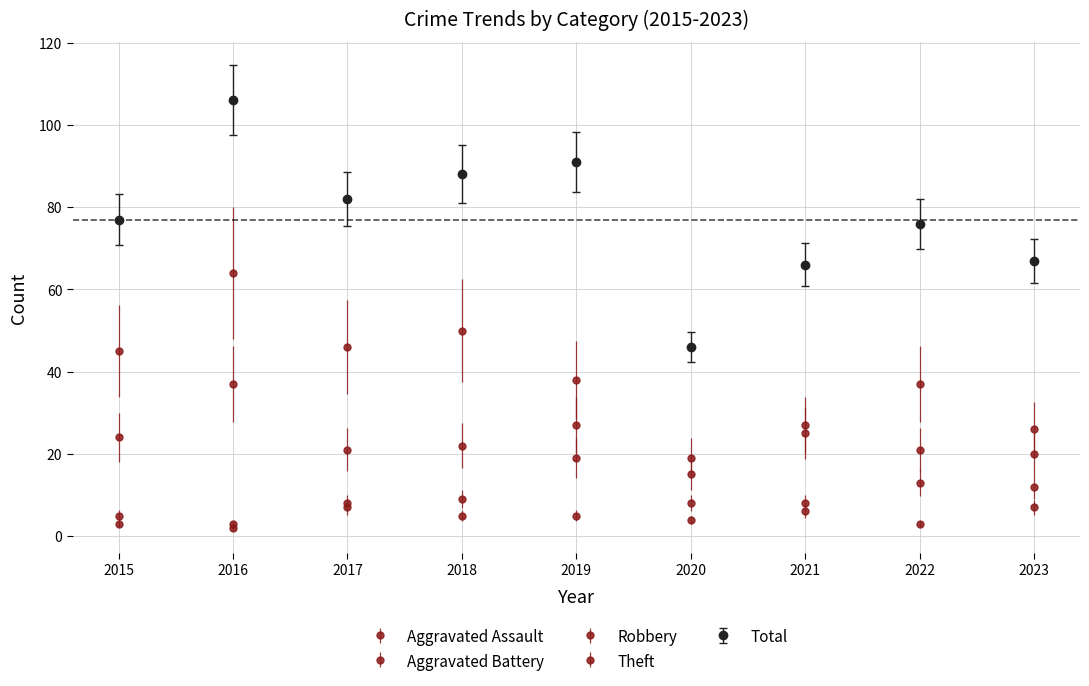

Does the chart have visible grid lines?

Yes